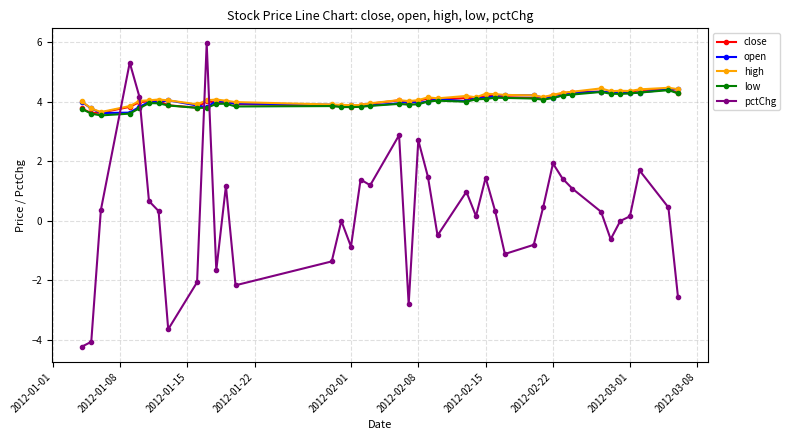

Which series has the widest spread of values?

pctChg